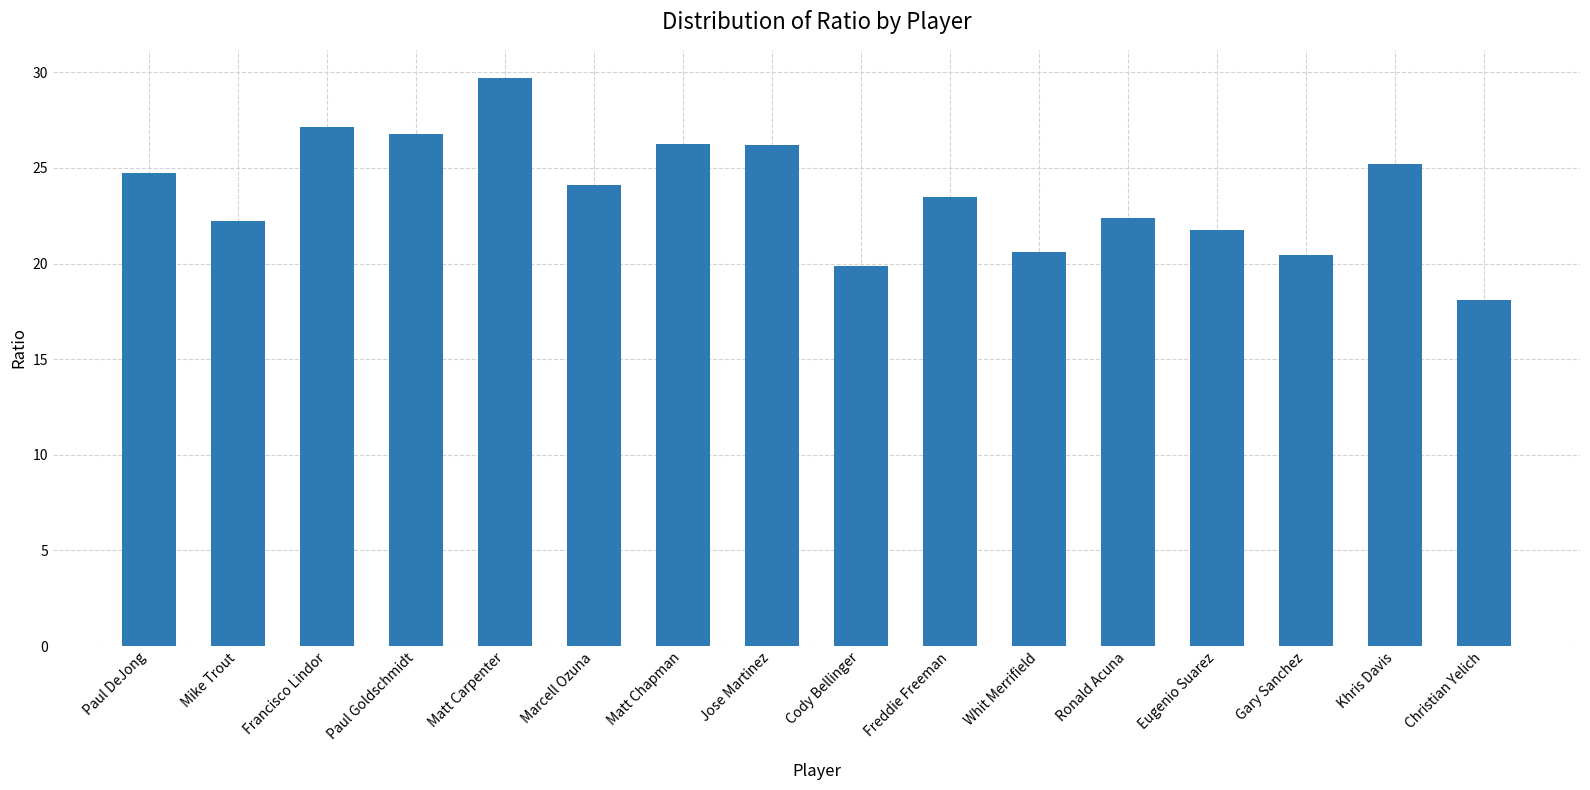

Is it true that the value at Paul DeJong is 6.6?

False